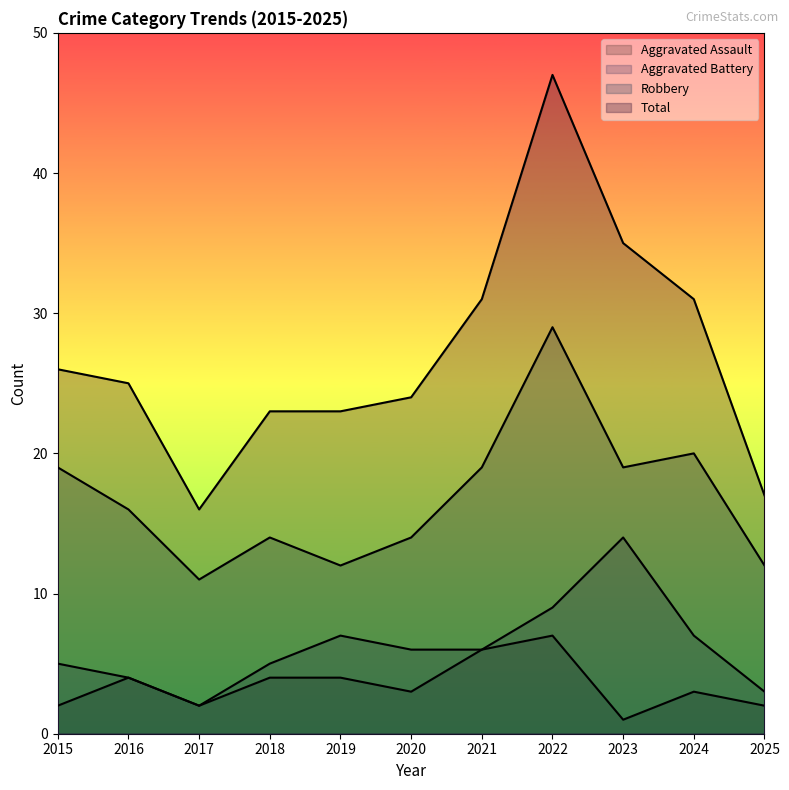

Is it true that Total equals 5 at 2020?

False